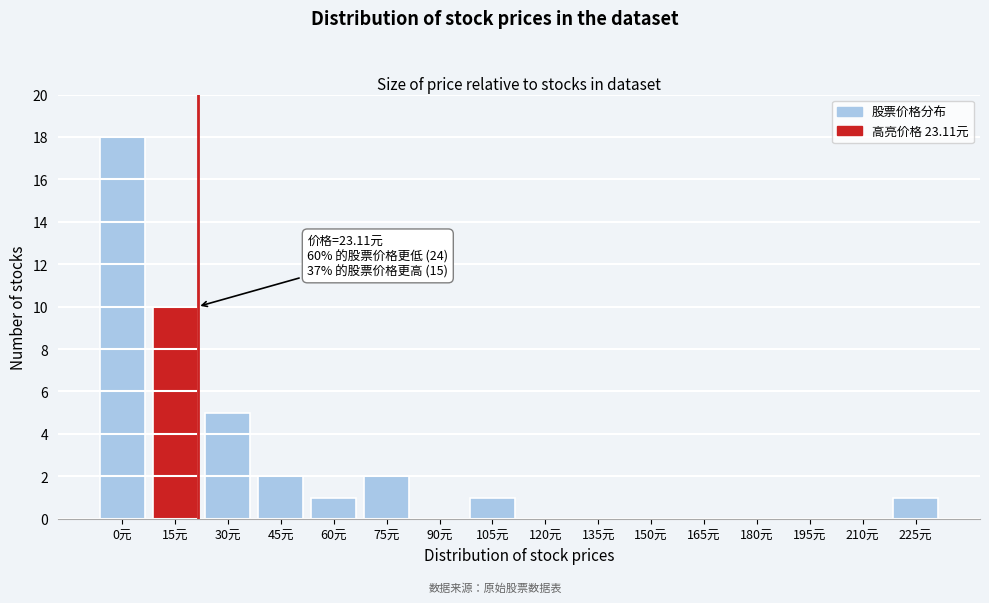

Reading left to right, transcribe all the data shown in this chart.

0元=18	15元=10	30元=5	45元=2	60元=1	75元=2	90元=0	105元=1	120元=0	135元=0	150元=0	165元=0	180元=0	195元=0	210元=0	225元=1